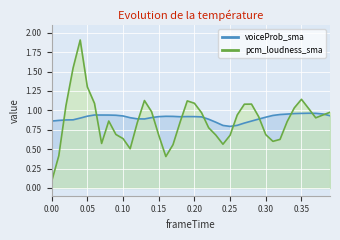

Does the chart display data point markers on the line(s)?

No